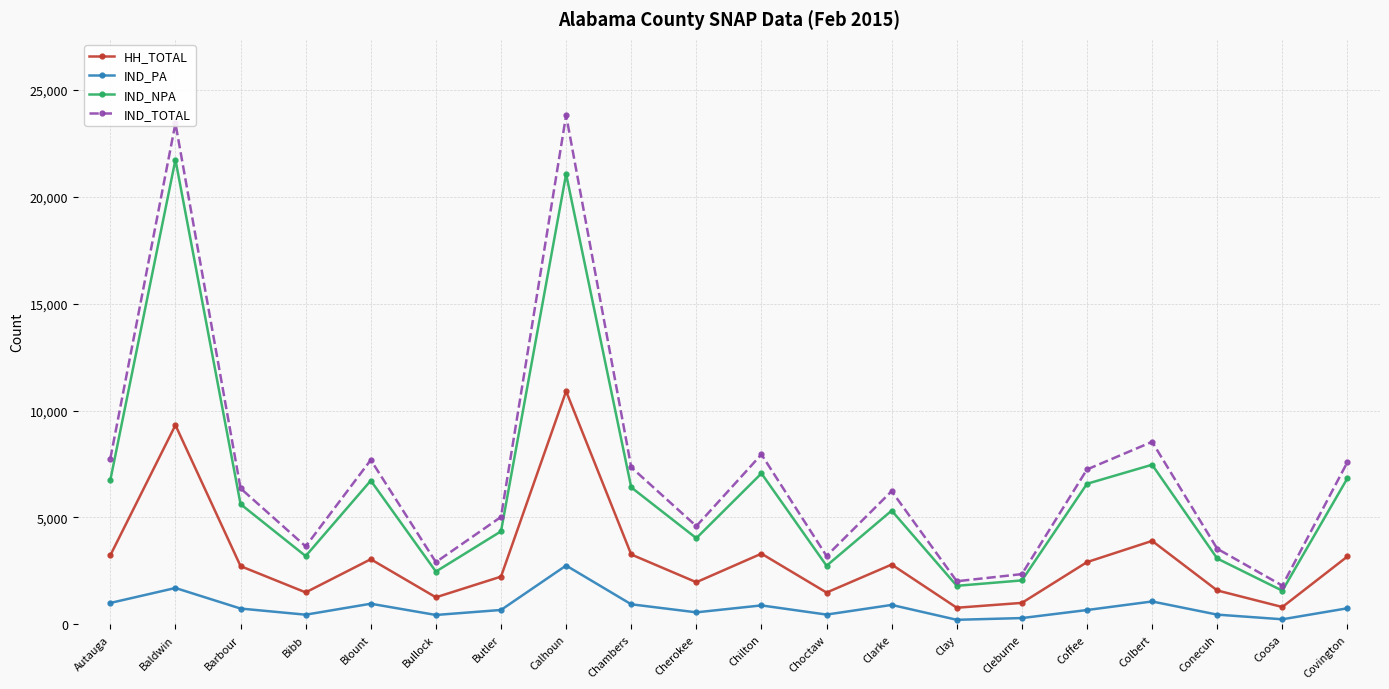

What is the total value across all series at Blount?

18427